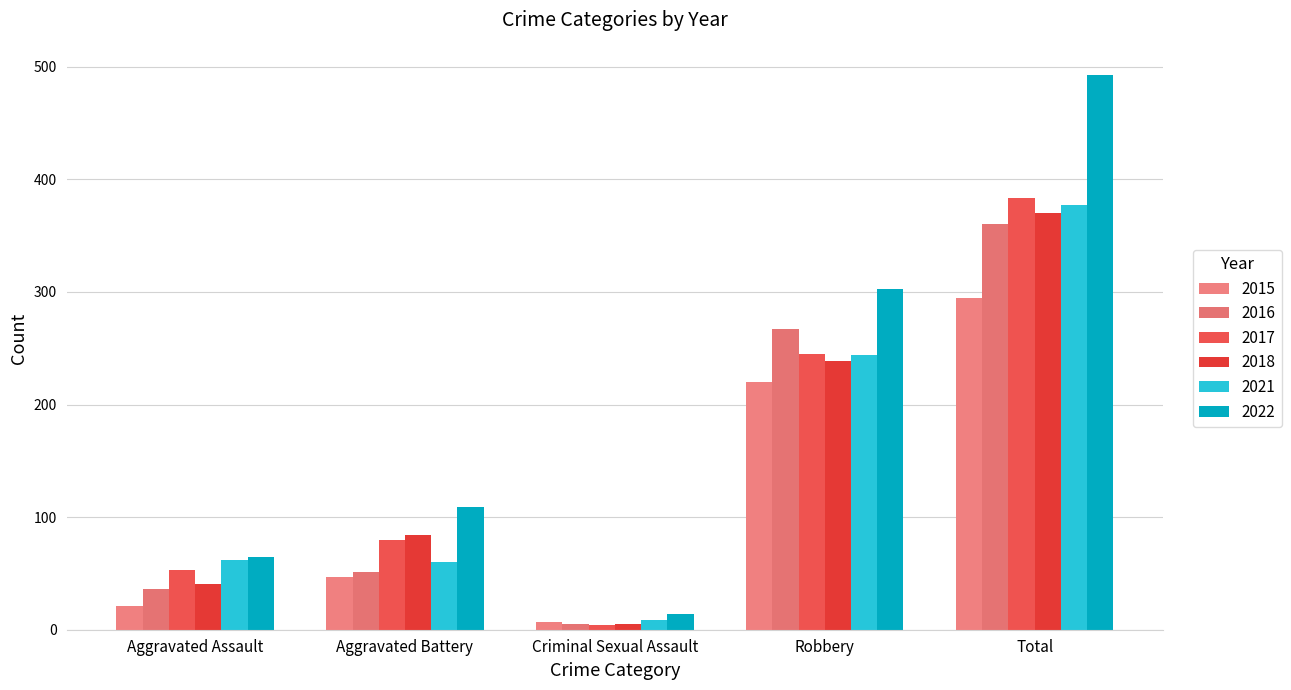

How many data points does each series have?

5